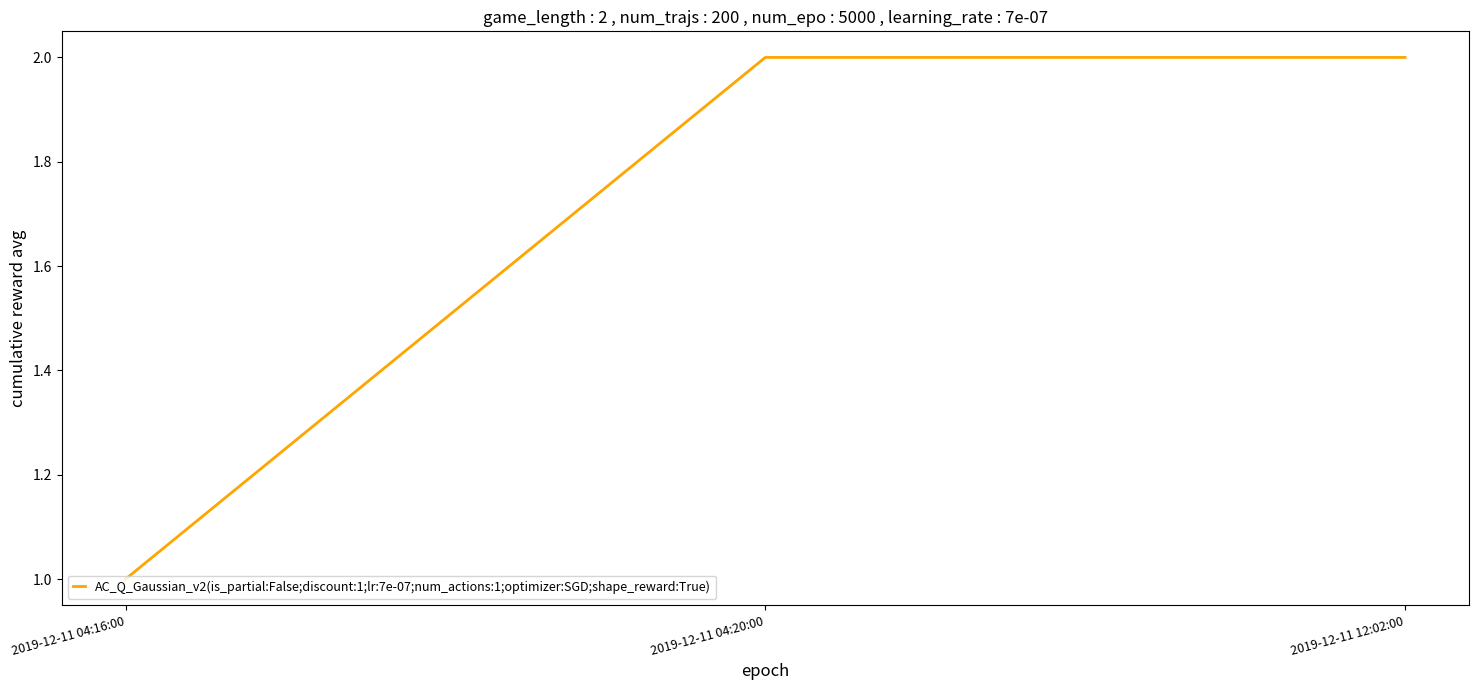

Does the chart have visible grid lines?

No